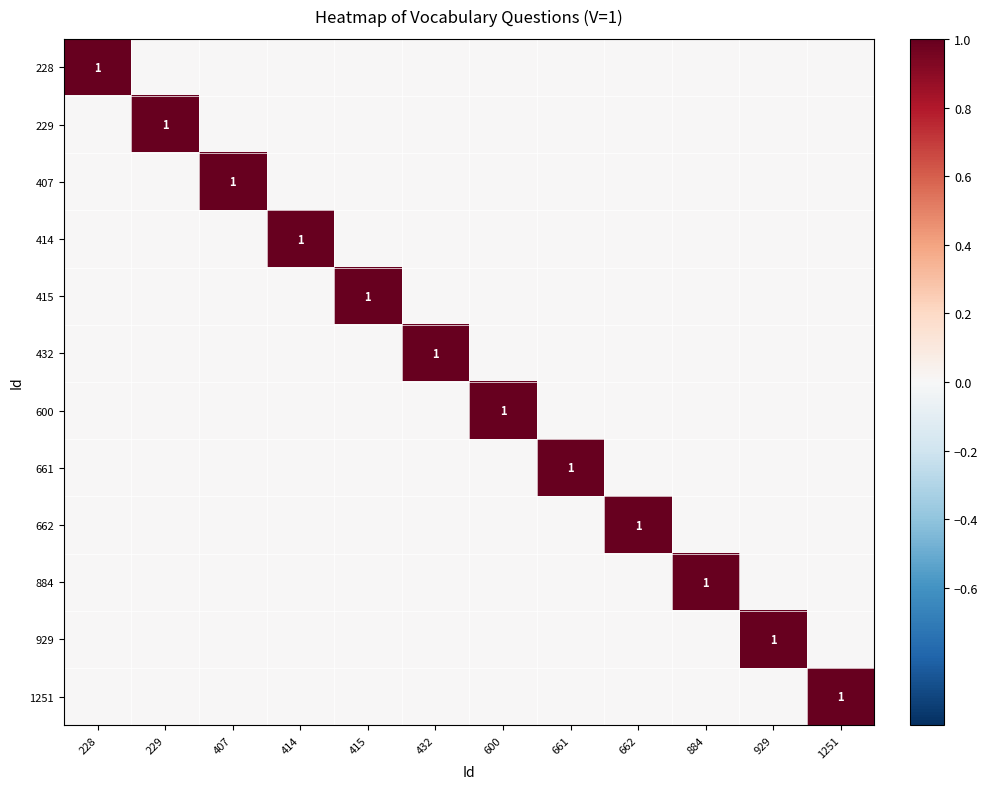

At which category is the sum across all series the highest?

228